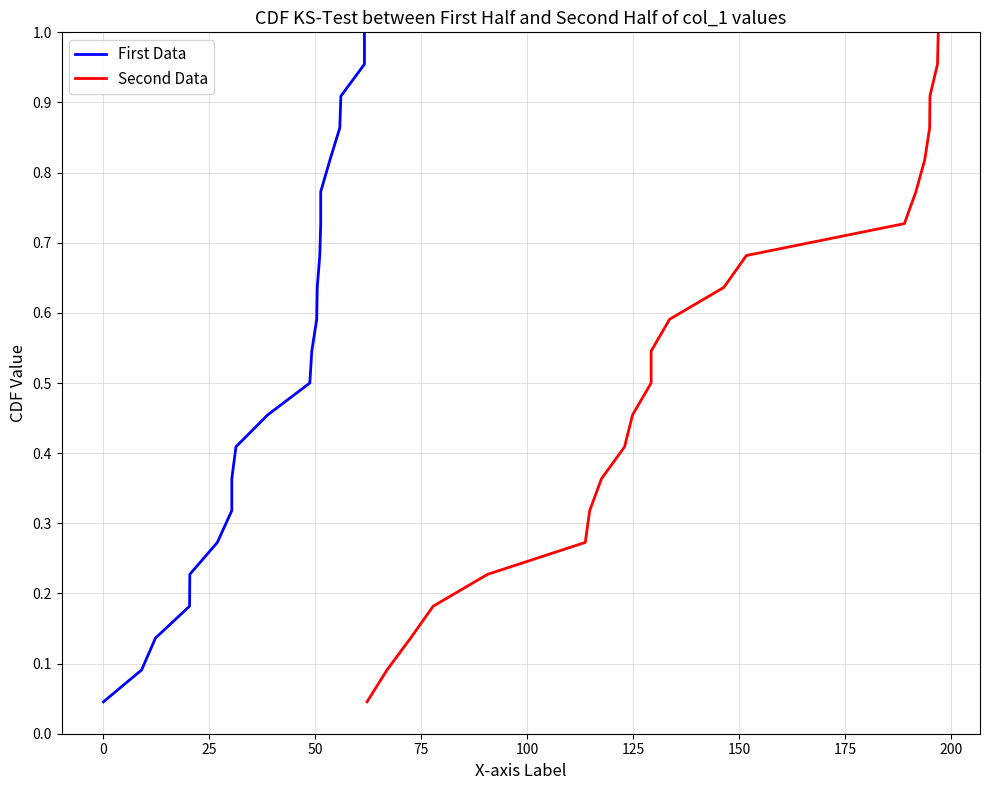

How many distinct data groups are displayed?

2